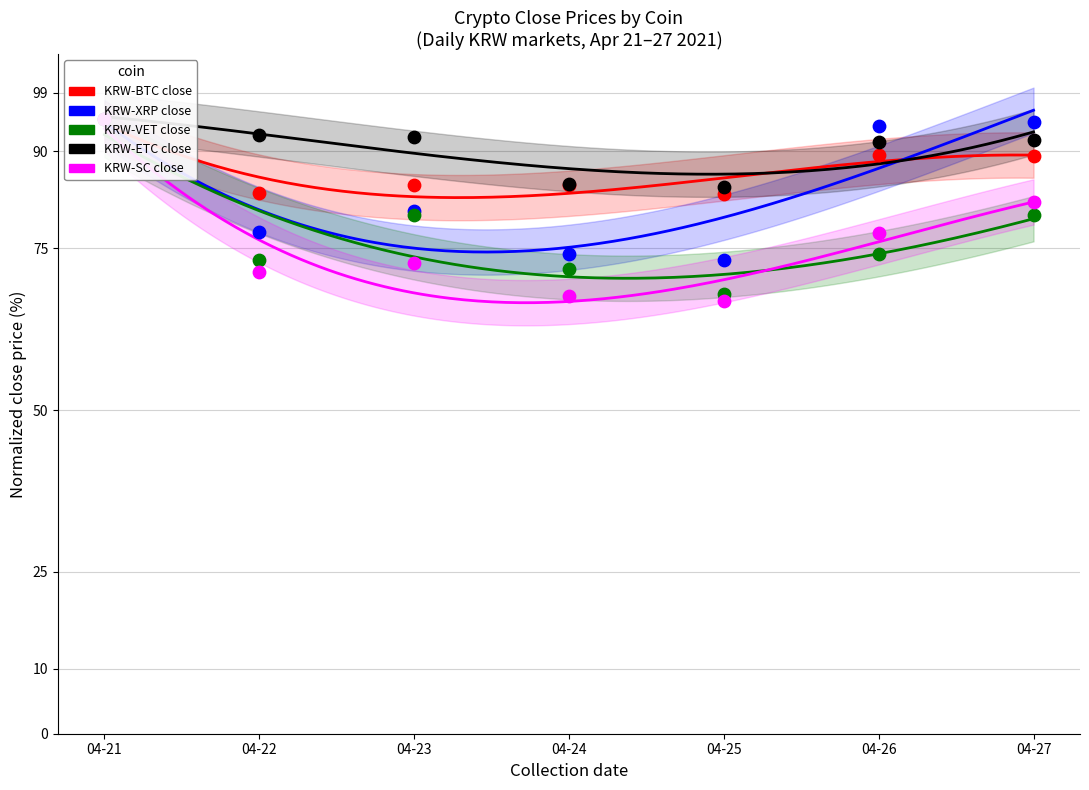

Which series has the widest spread of Y values?

KRW-SC close